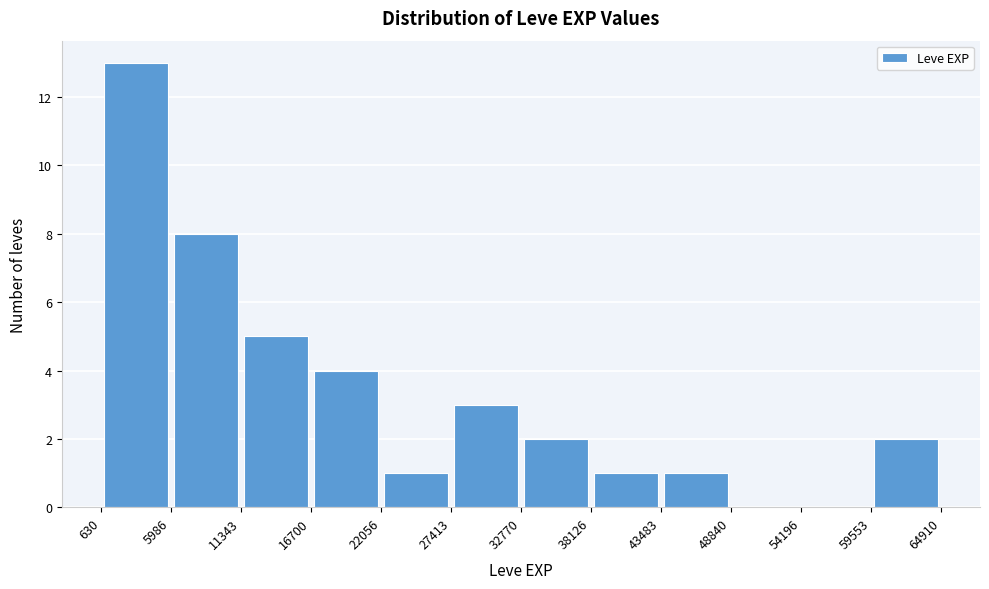

What is the height of the bar covering 32770 to 38126 on the x-axis? The values are not printed on the chart, so give them approximately, as read against the axis.

2